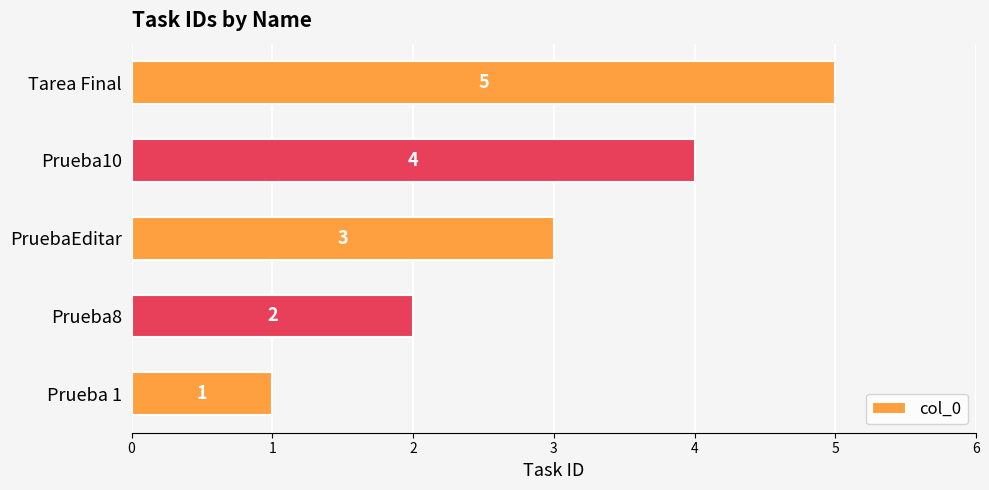

At which category does the chart reach its peak across all series?

Tarea Final